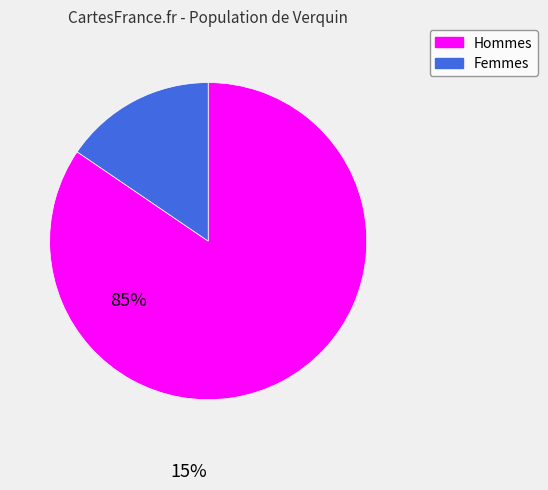

Is there any slice that represents more than half of the pie?

Yes